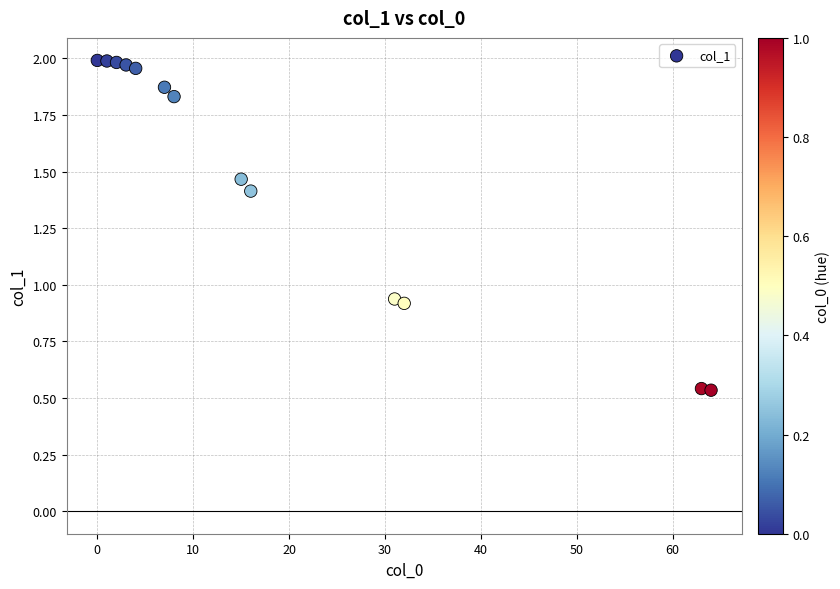

What is the range of X values (max minus min)?

64.0